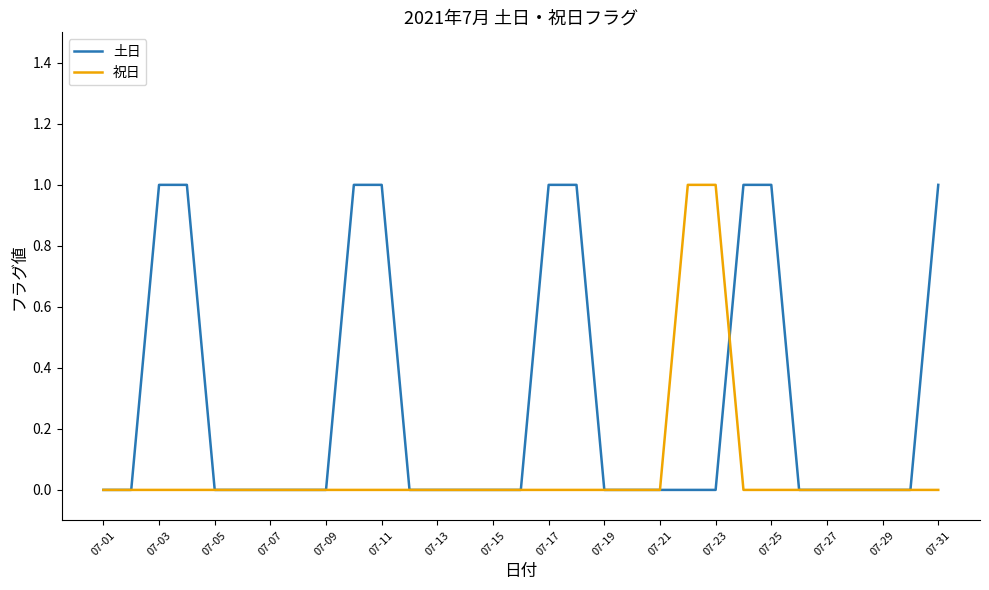

What are all the series names shown in the legend?

土日, 祝日